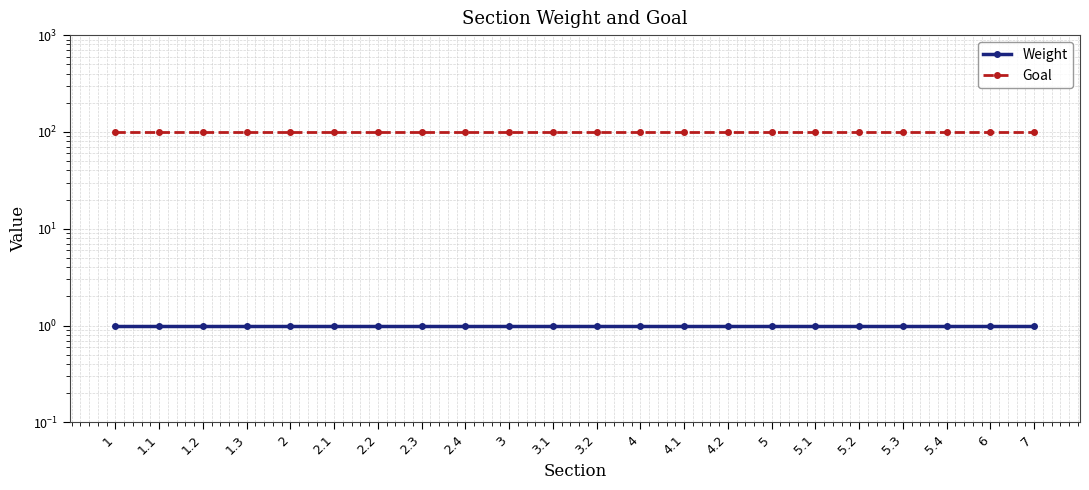

The Goal series shows 171 at 5.4. True or false?

False